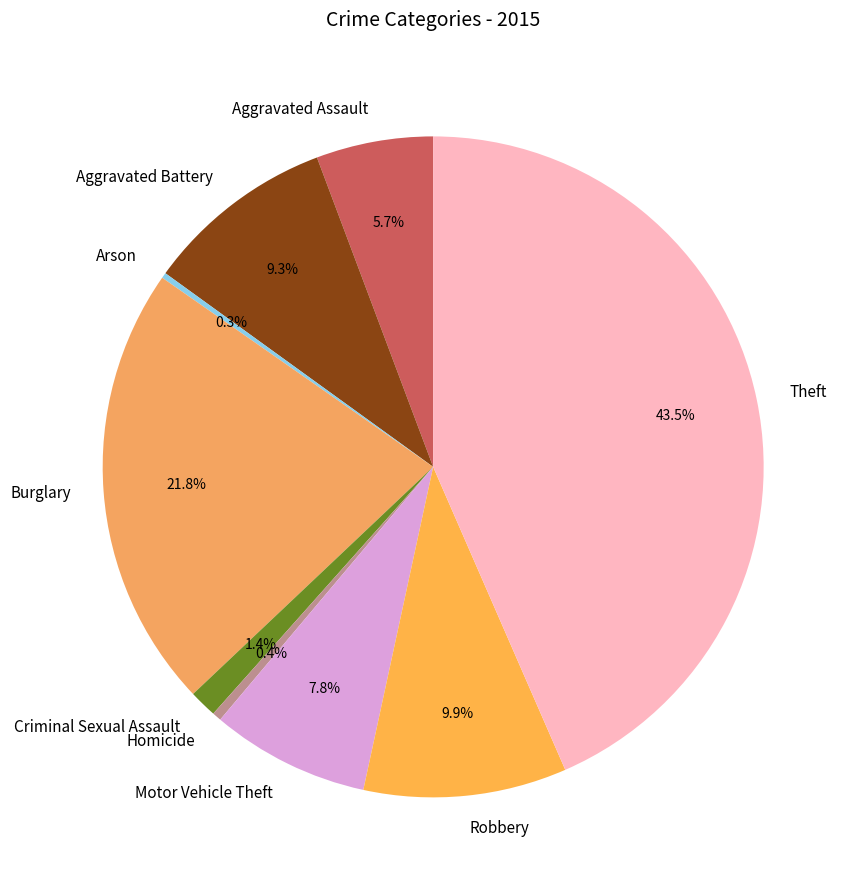

To the nearest percent, what portion does Motor Vehicle Theft represent?

8%